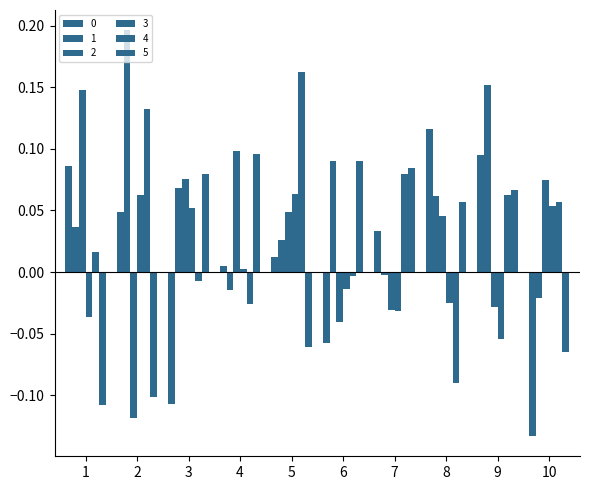

Reading left to right, what are all the values shown in this chart?

0: 0.1	0.0	-0.1	0.0	0.0	-0.1	0.0	0.1	0.1	-0.1
1: 0.0	0.2	0.1	-0.0	0.0	0.1	-0.0	0.1	0.2	-0.0
2: 0.1	-0.1	0.1	0.1	0.0	-0.0	-0.0	0.0	-0.0	0.1
3: -0.0	0.1	0.1	0.0	0.1	-0.0	-0.0	-0.0	-0.1	0.1
4: 0.0	0.1	-0.0	-0.0	0.2	-0.0	0.1	-0.1	0.1	0.1
5: -0.1	-0.1	0.1	0.1	-0.1	0.1	0.1	0.1	0.1	-0.1